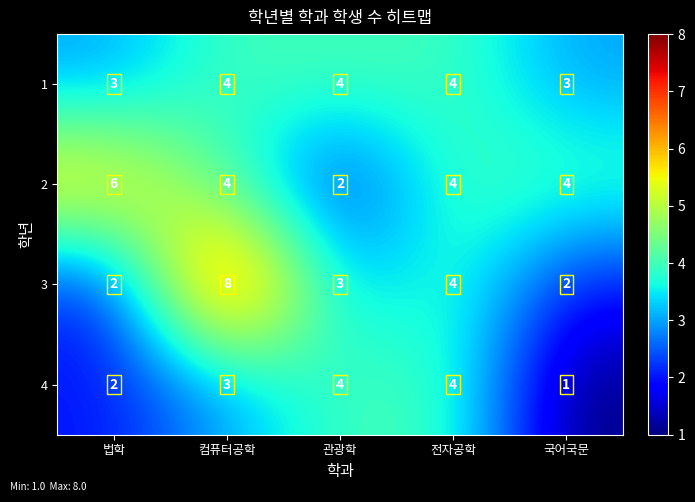

What is the average value of the 4 series?

3